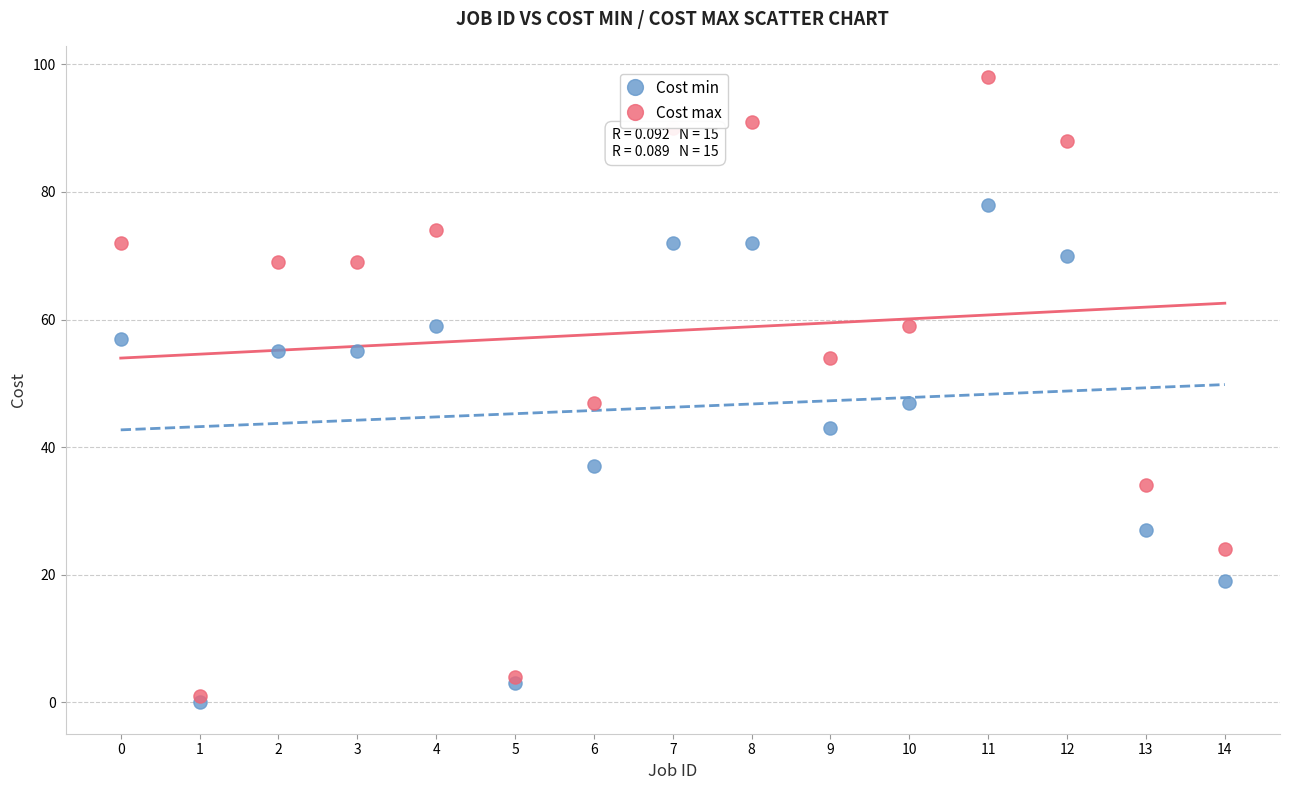

In the Cost min series, what Y value is closest to 39?

37